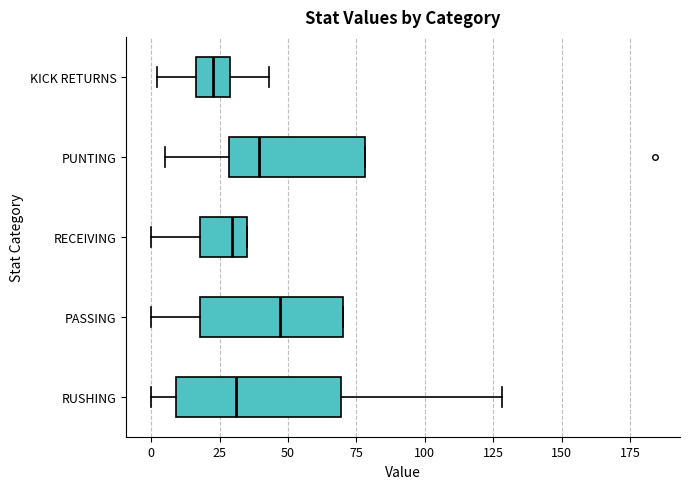

Which box has the furthest to the right median line?

PASSING